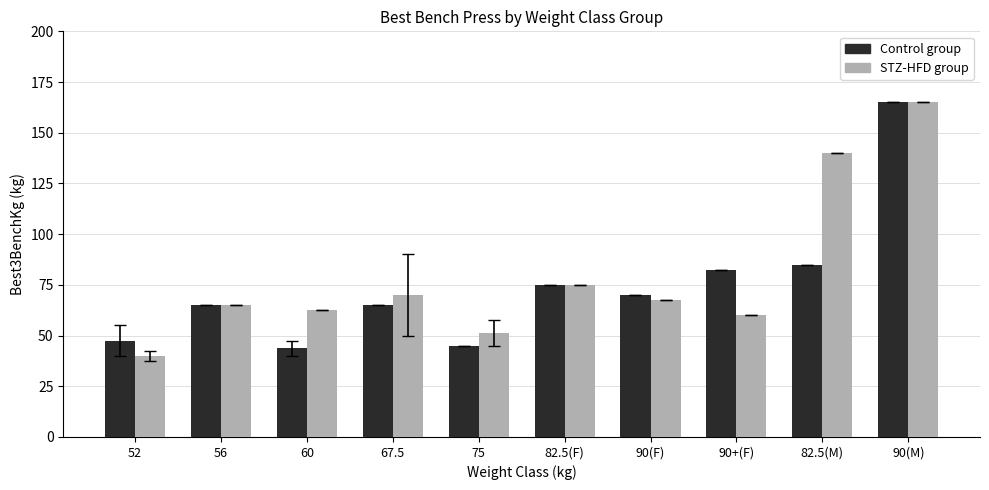

What position from the left is 82.5(F)?

6